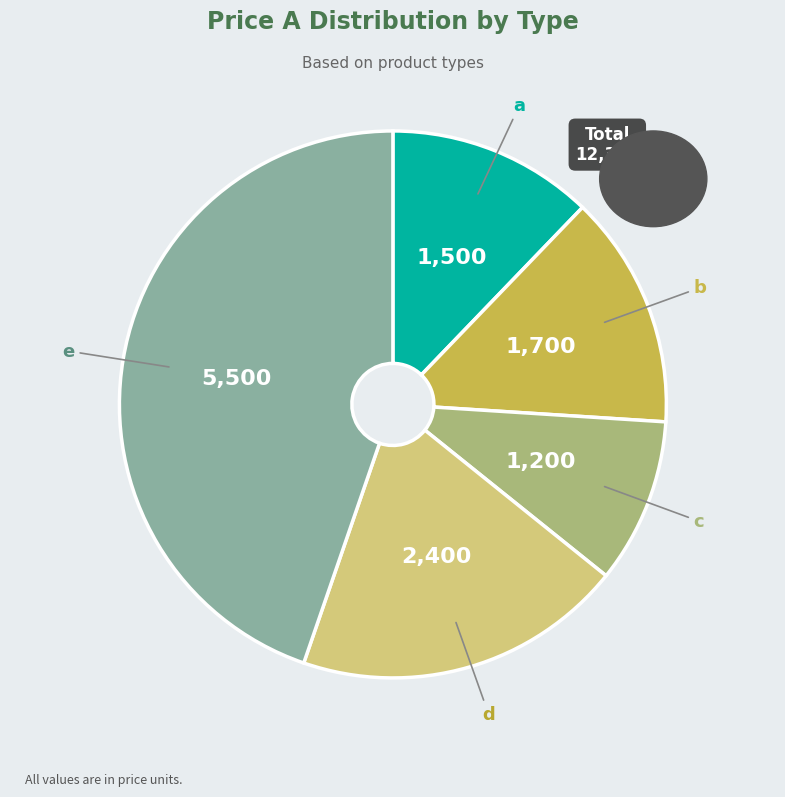

Which slice is the largest?

e